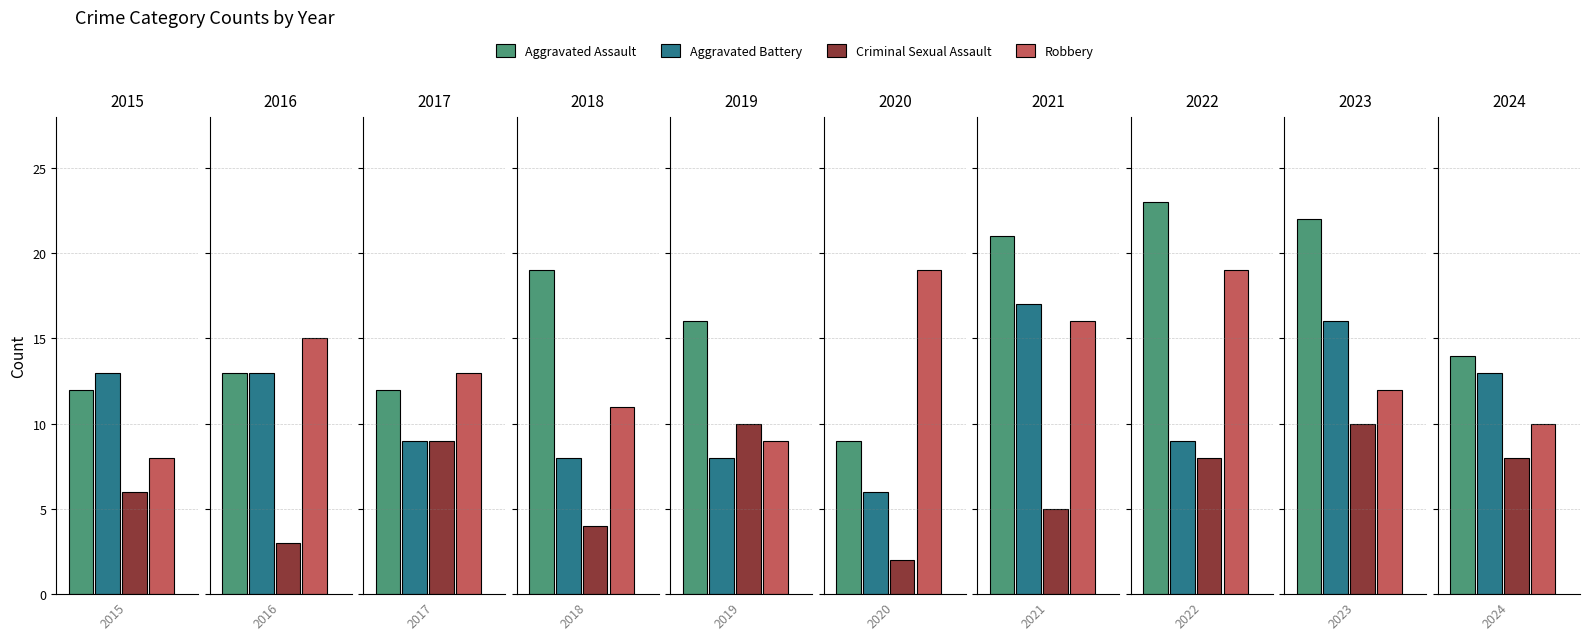

Between 2021 and 2024, which series saw the biggest shift?

Aggravated Assault